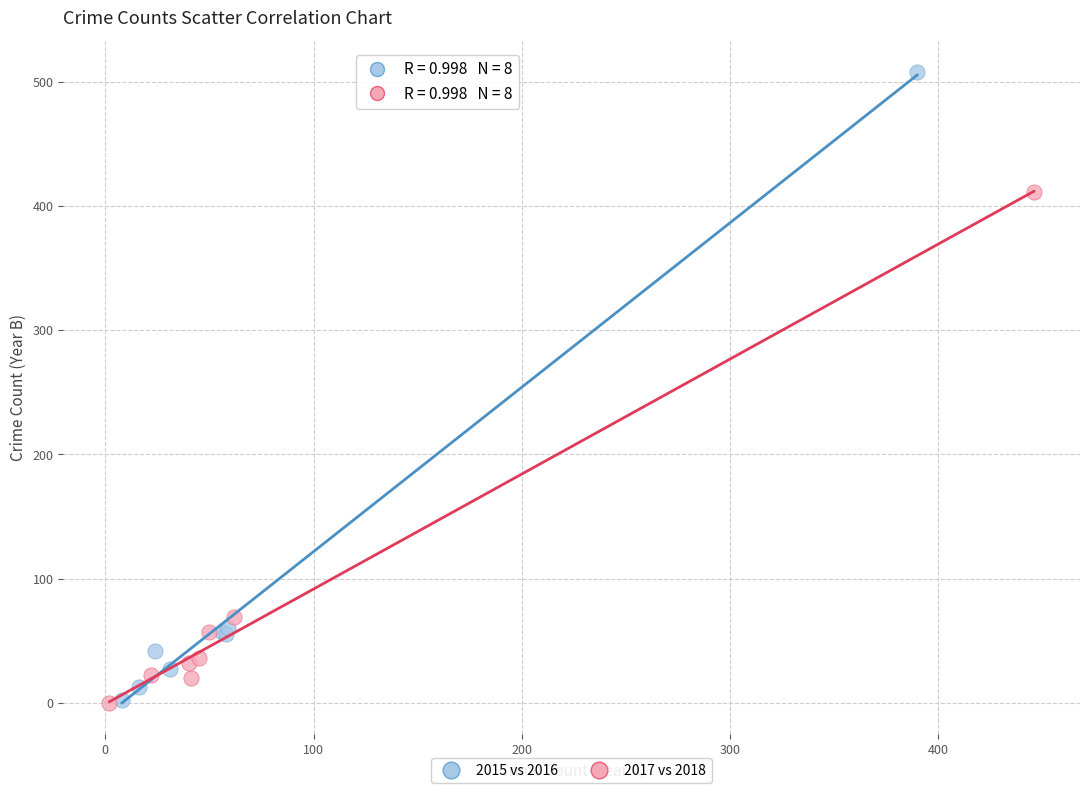

Which series has the largest Y range (max minus min)?

2015 vs 2016